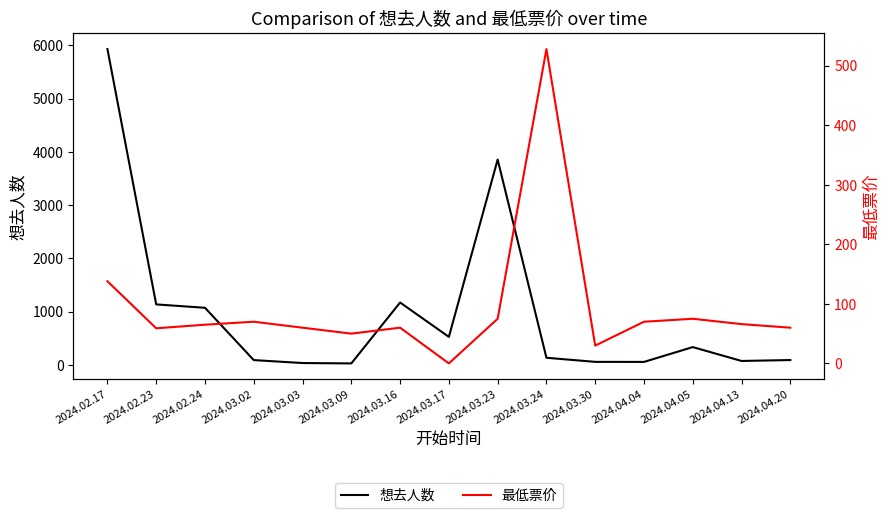

Which series has the largest total across all categories?

想去人数